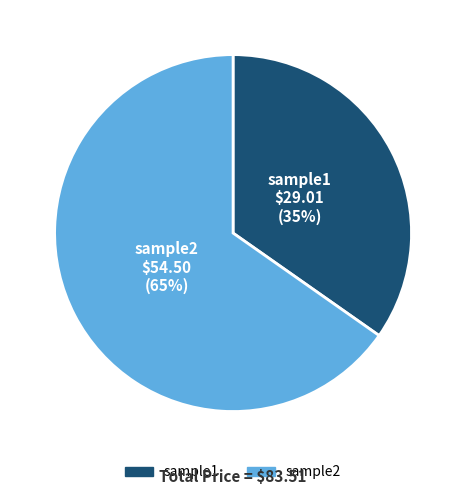

To the nearest percent, what is the average slice percentage?

50%